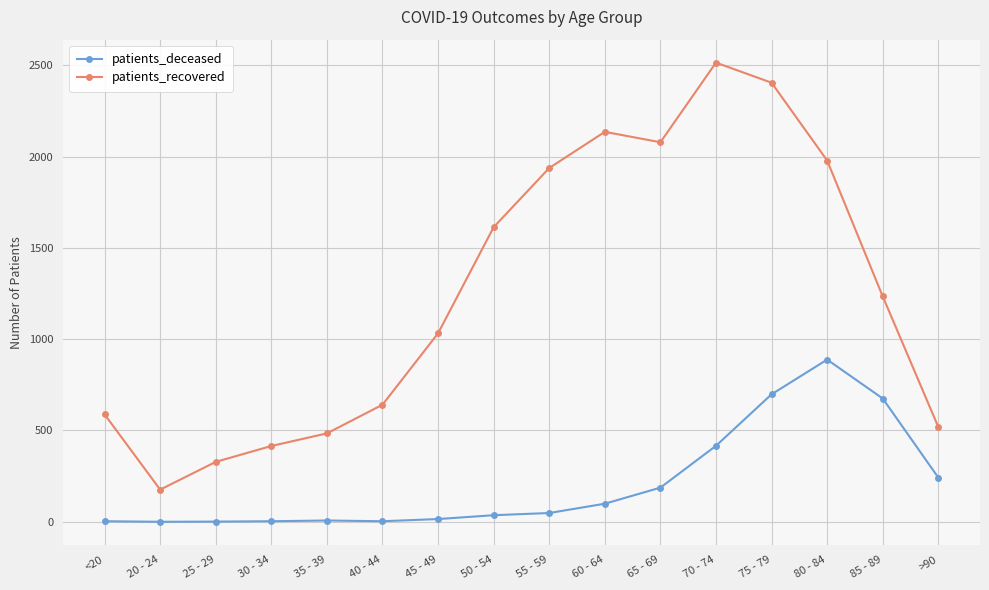

In patients_recovered, how many points are higher than both neighbors (excluding endpoints)?

2